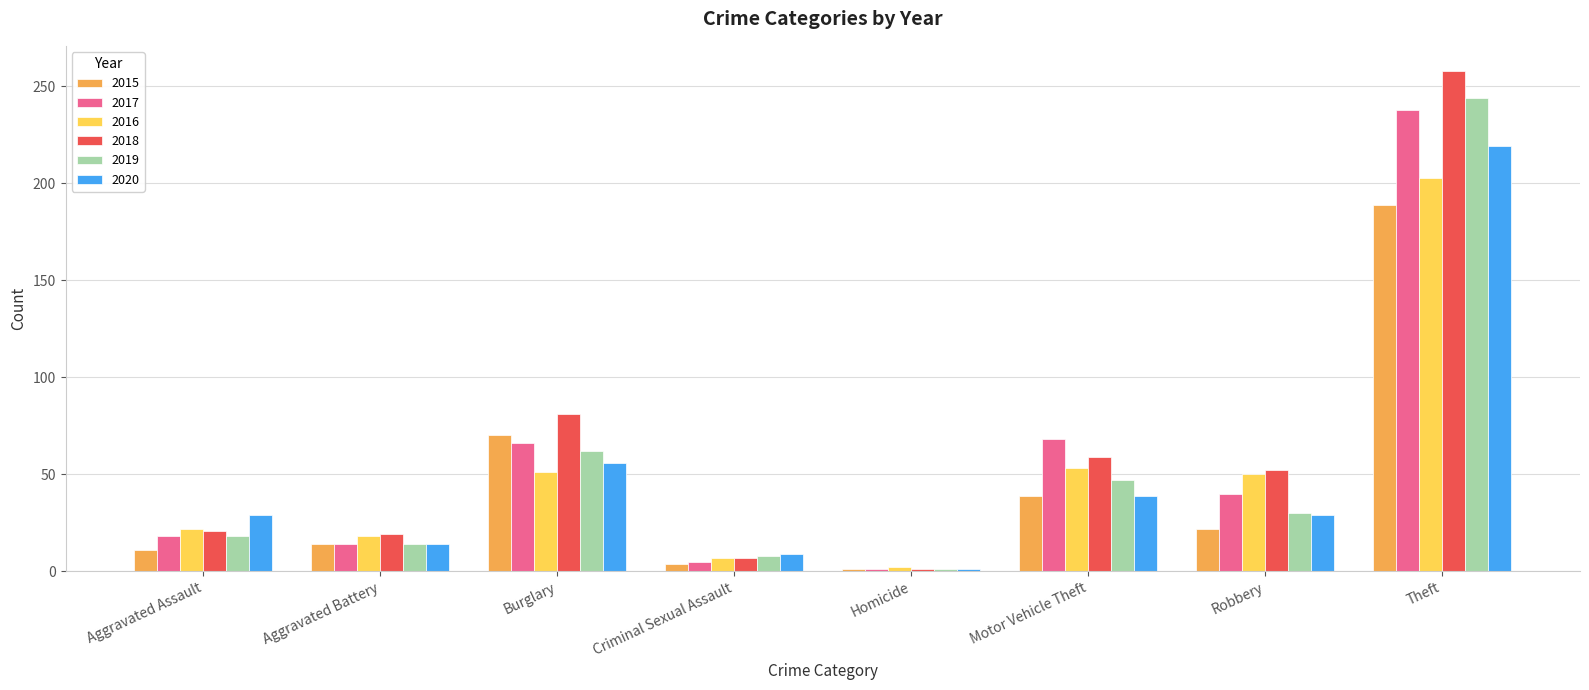

Which series has the largest total across all categories?

2018